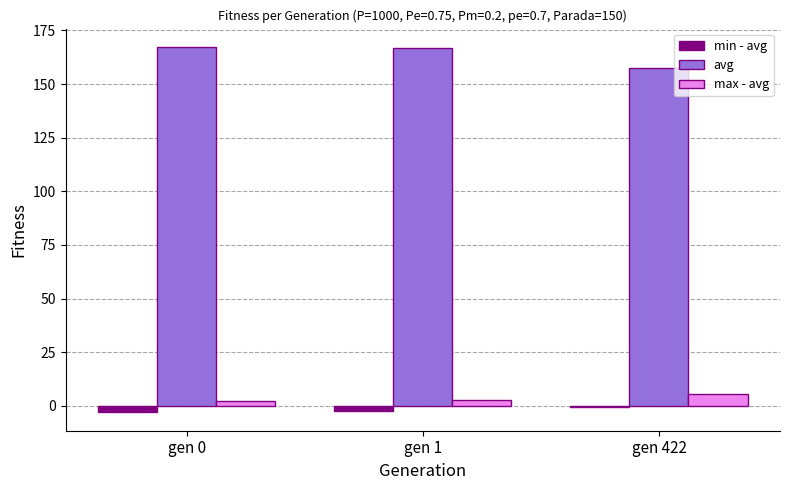

What are all the series names shown in the legend?

min - avg, avg, max - avg